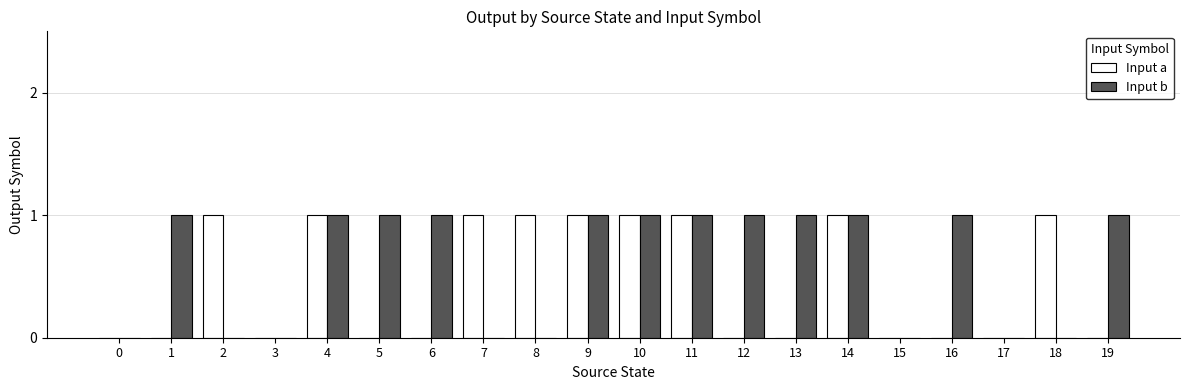

How many groups of bars are there?

20